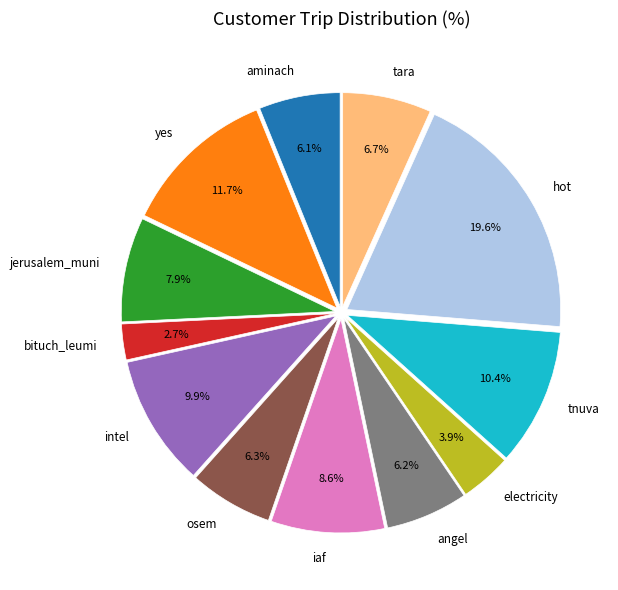

Is it true that tnuva is 10% of the pie?

True